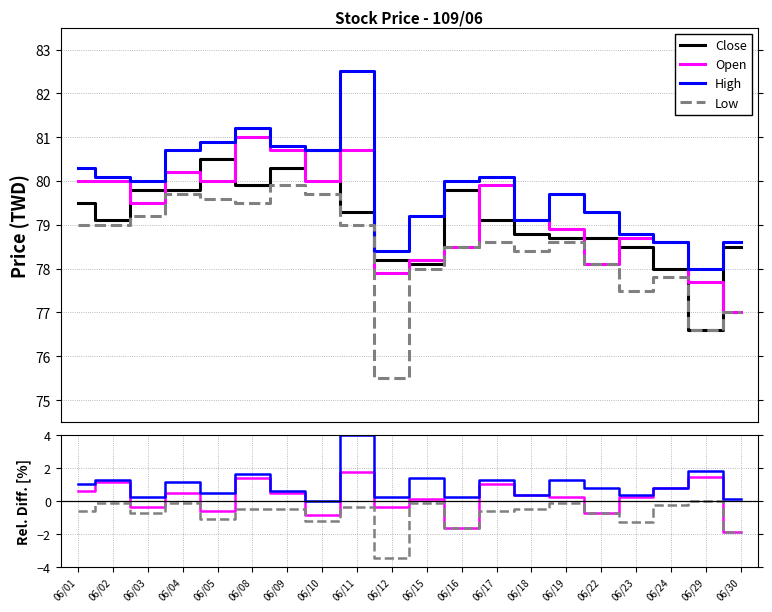

Which label corresponds to the smallest value in the chart?

06/12